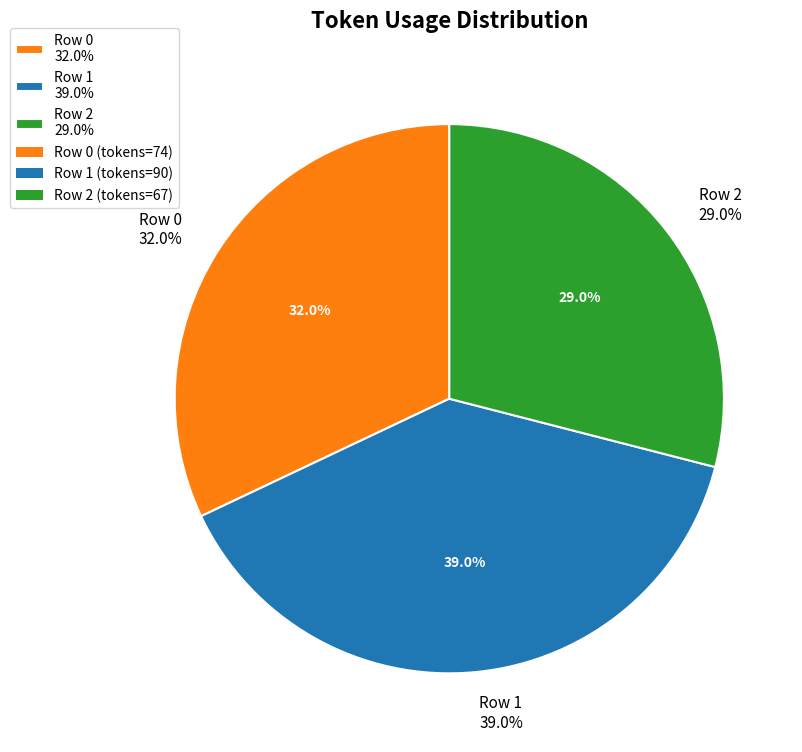

To the nearest percent, what is the difference between the 2 and 0 slice percentages?

3%